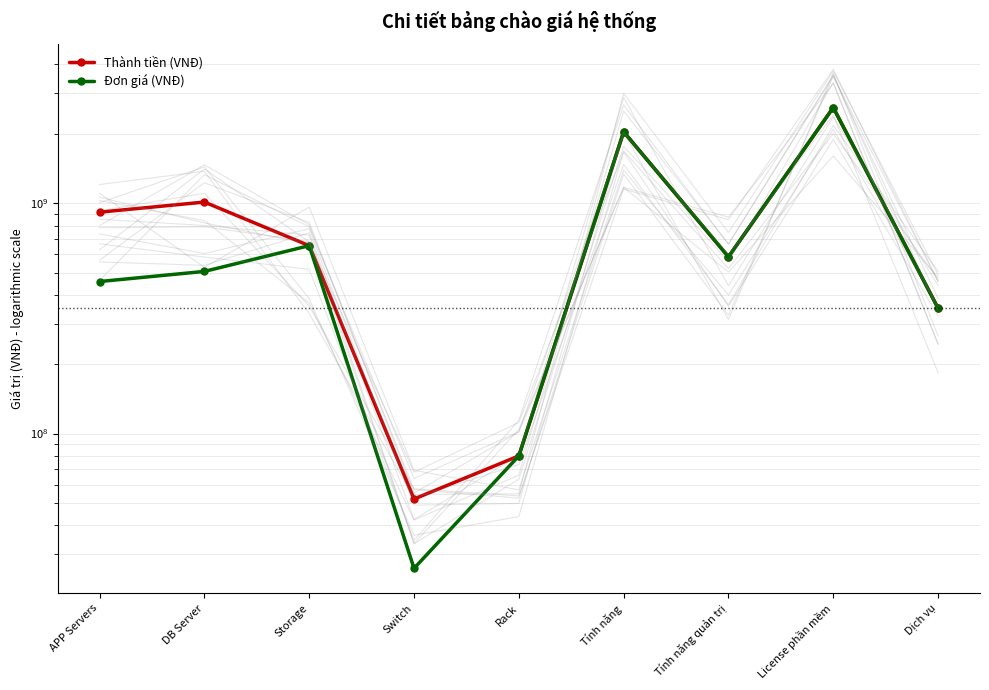

Read the Thành tiền (VNĐ) value at Dịch vụ, to the nearest 50.

350000000